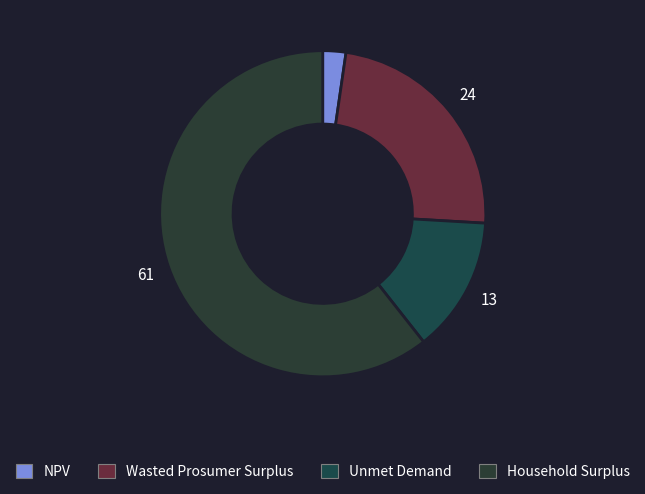

Is it true that Unmet Demand is 13% of the pie?

True